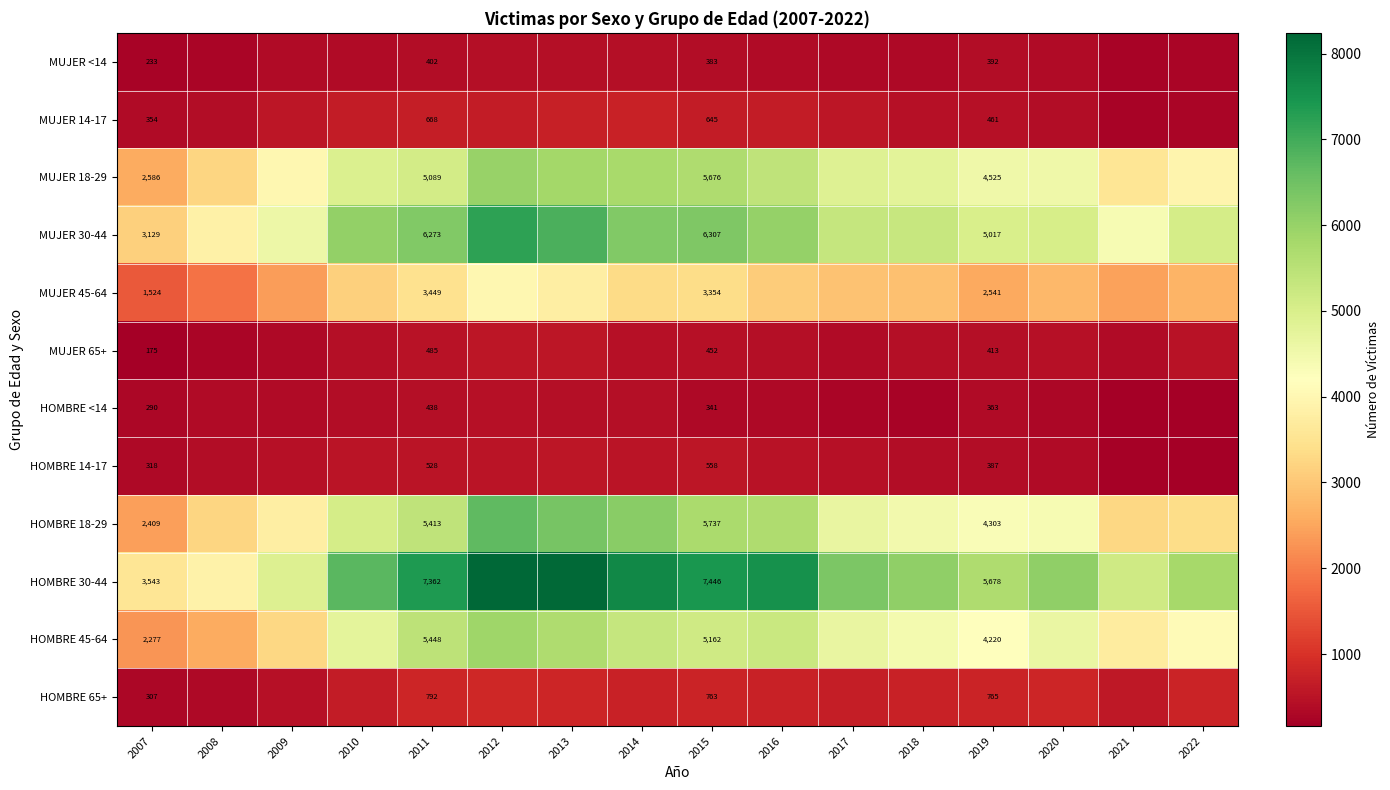

The HOMBRE <14 series shows 71 at 2007. True or false?

False